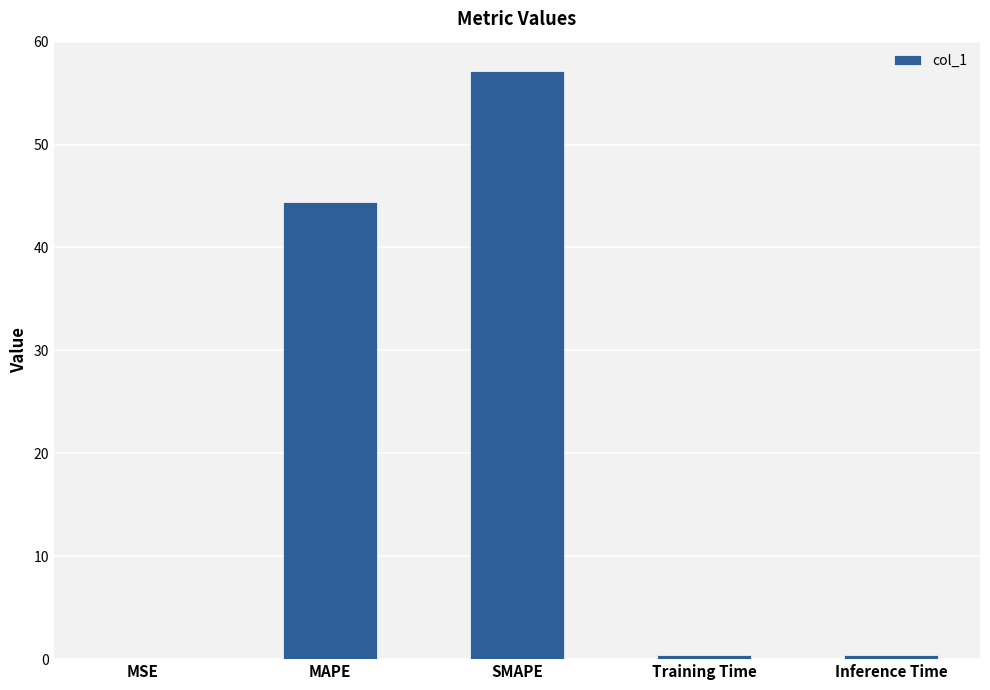

What is the average value?

20.5